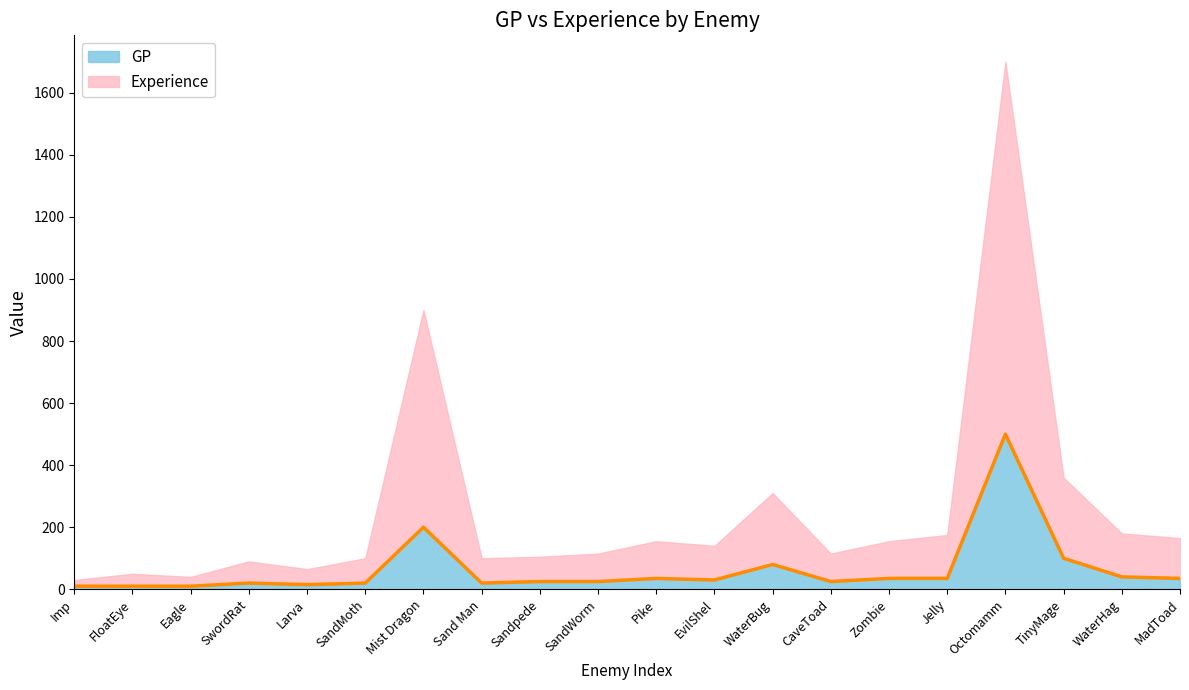

Which category has the lowest value across all series?

Imp